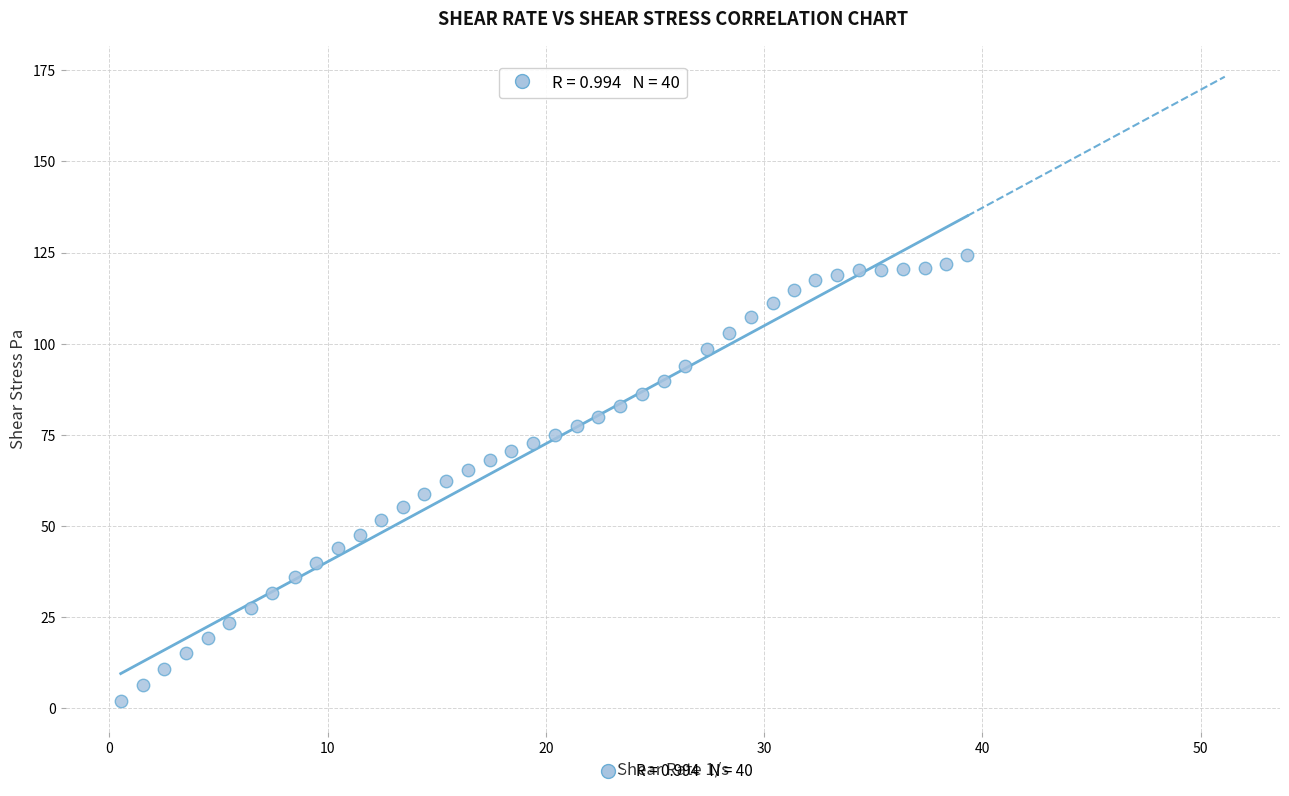

What is the range of X values (max minus min)?

38.8